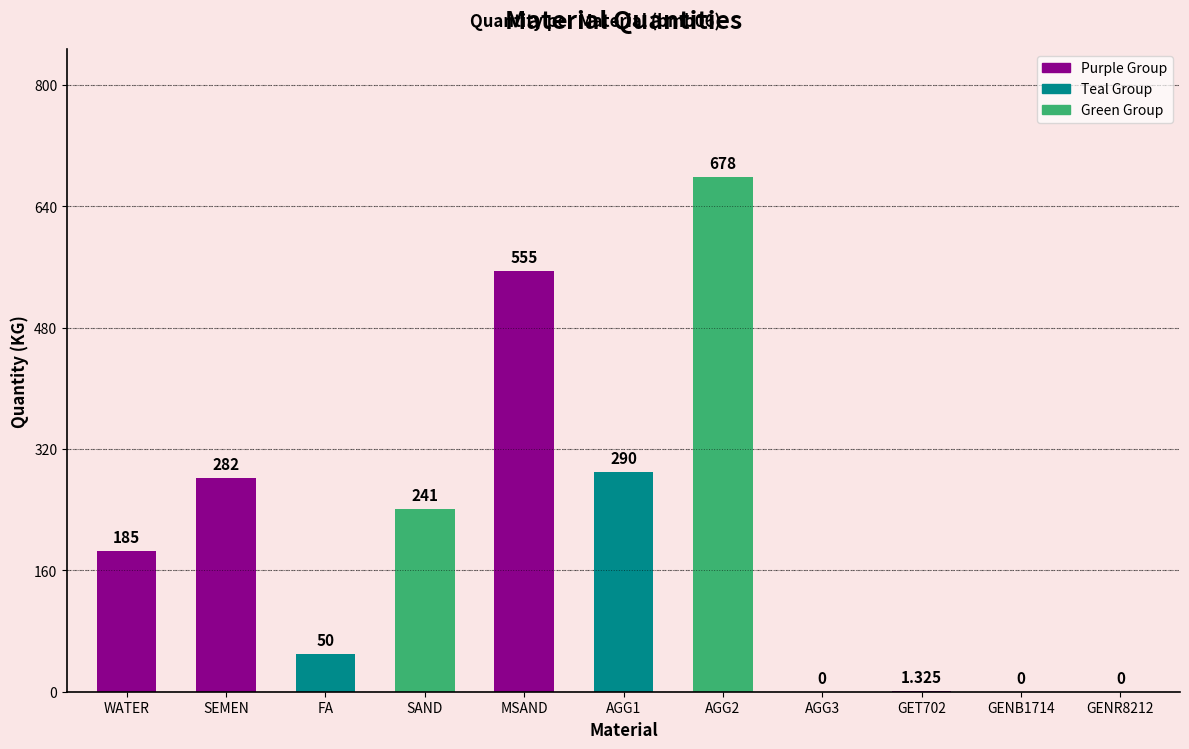

Reading left to right, what are all the values shown in this chart?

WATER=185.0	SEMEN=282.0	FA=50.0	SAND=241.0	MSAND=555.0	AGG1=290.0	AGG2=678.0	AGG3=0.0	GET702=1.3	GENB1714=0.0	GENR8212=0.0